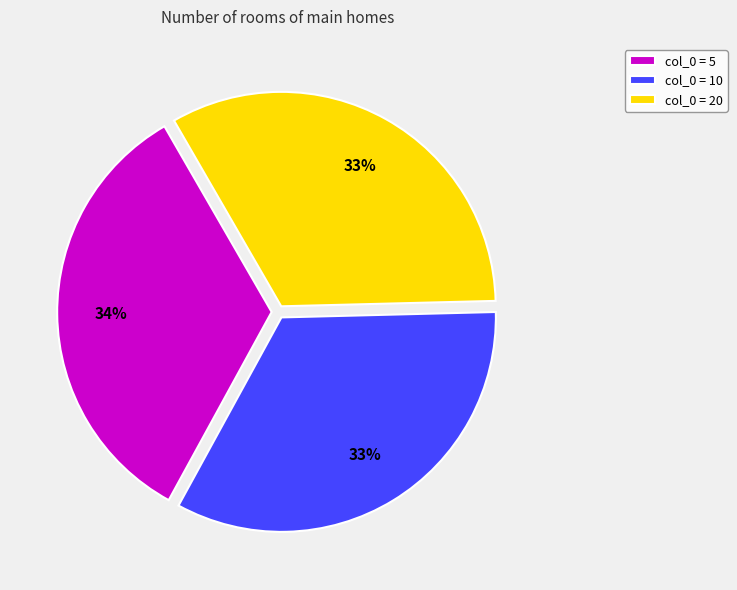

Which has a higher value, col_0 = 20 or col_0 = 5?

col_0 = 5